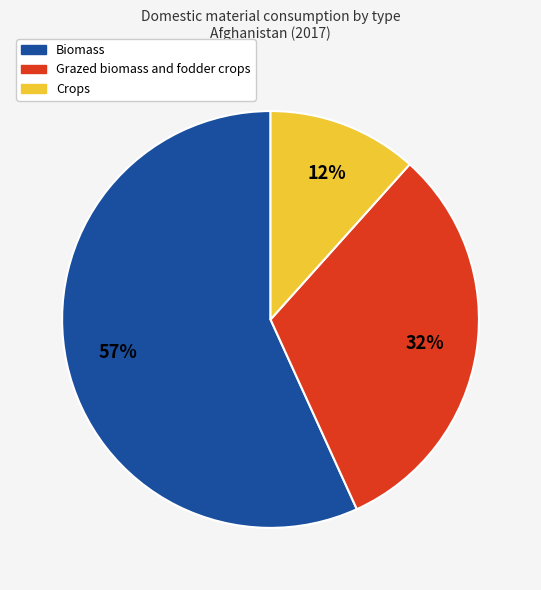

Is there any slice that represents more than half of the pie?

Yes